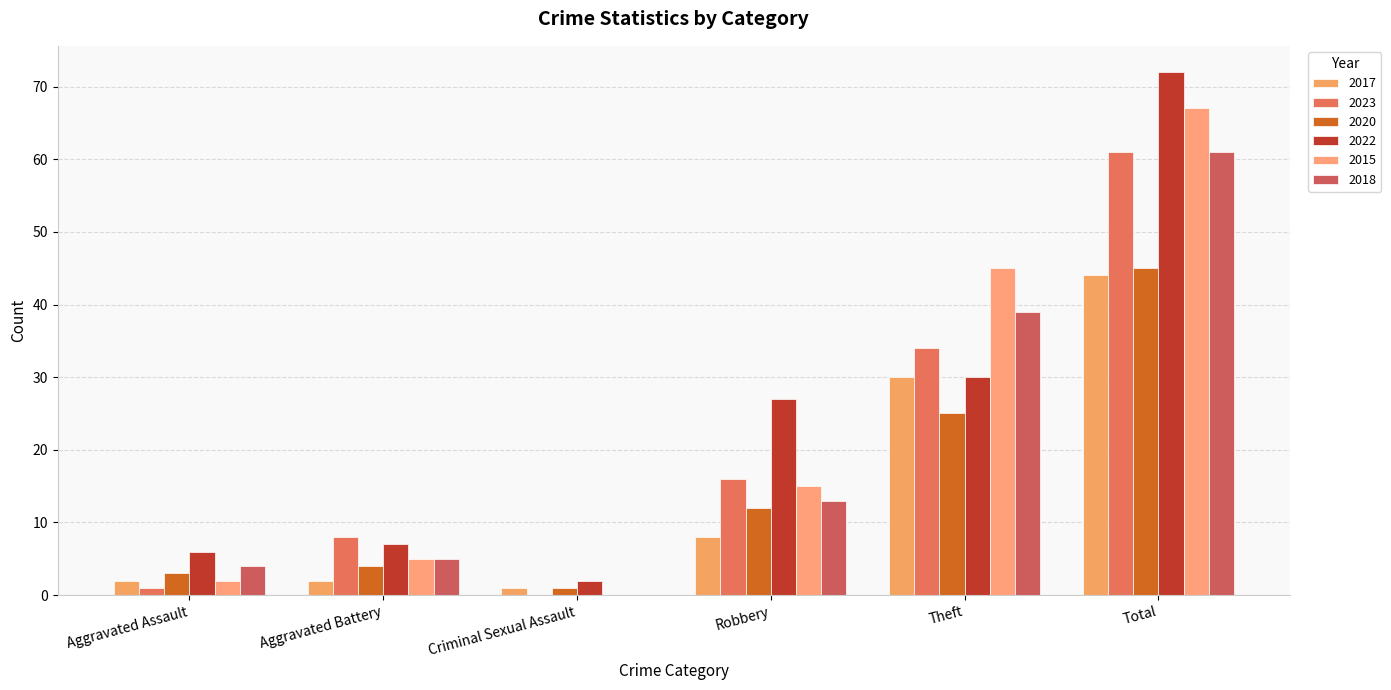

What is the value of the 2015 bar at the 2nd from the left?

5